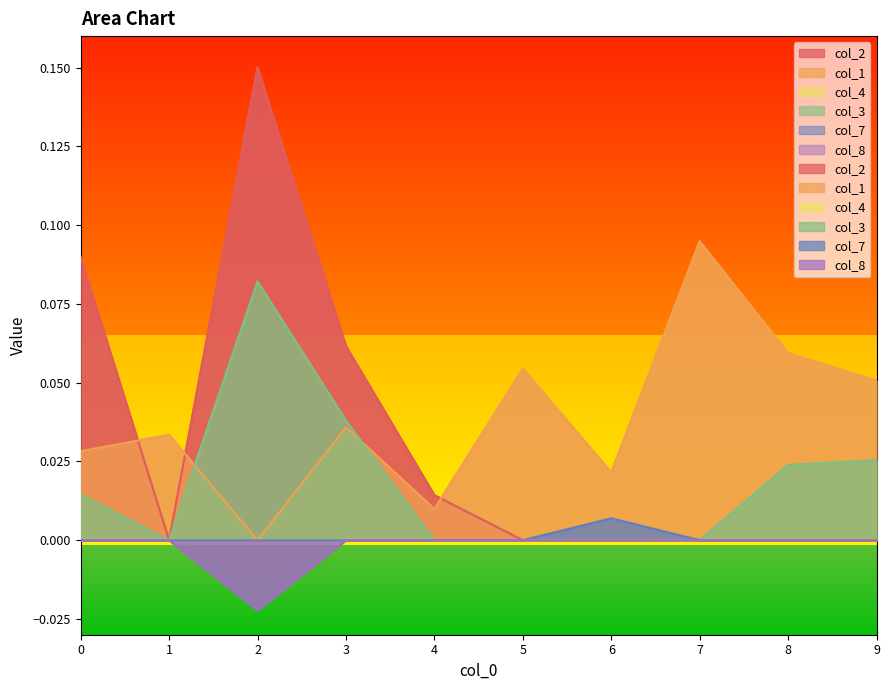

What is the difference between the maximum and minimum values in the col_2 series?

0.2